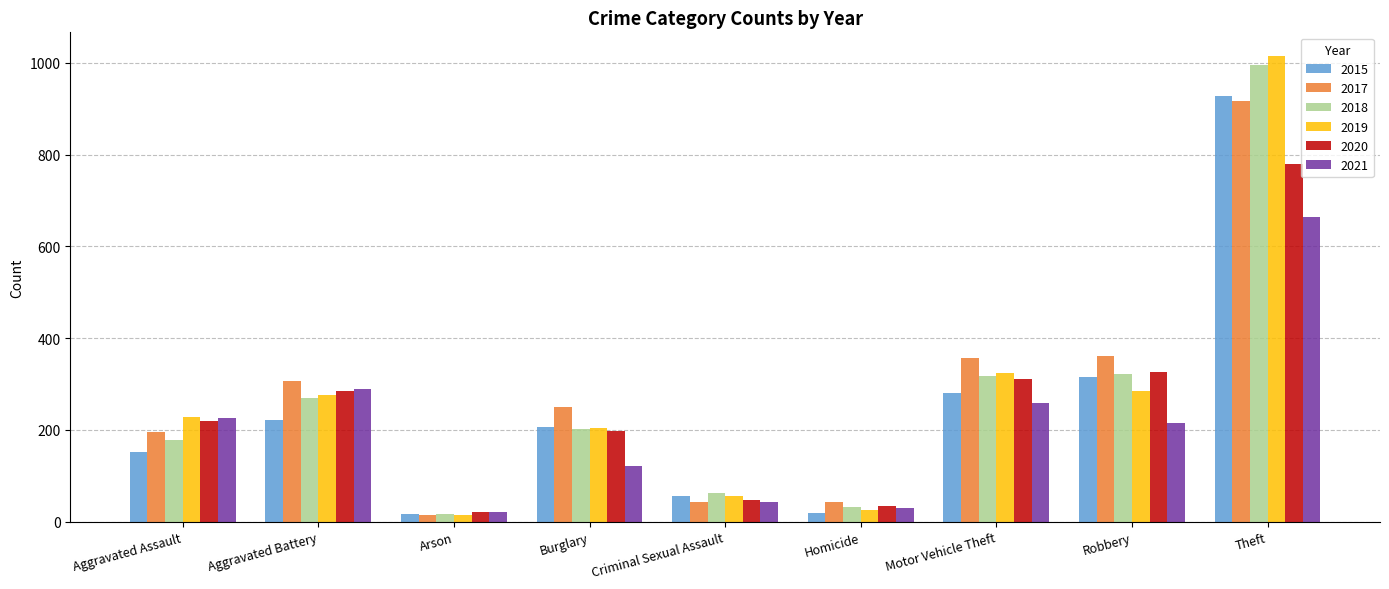

What is the value of the 2018 bar at the 1st from the left?

178